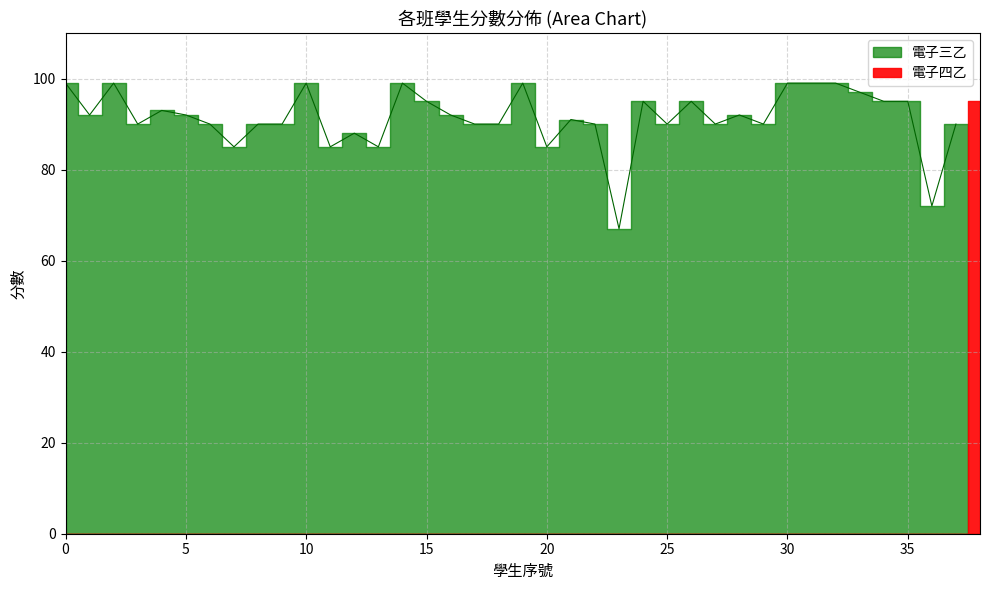

What is the label of the 6th point from the left?

5